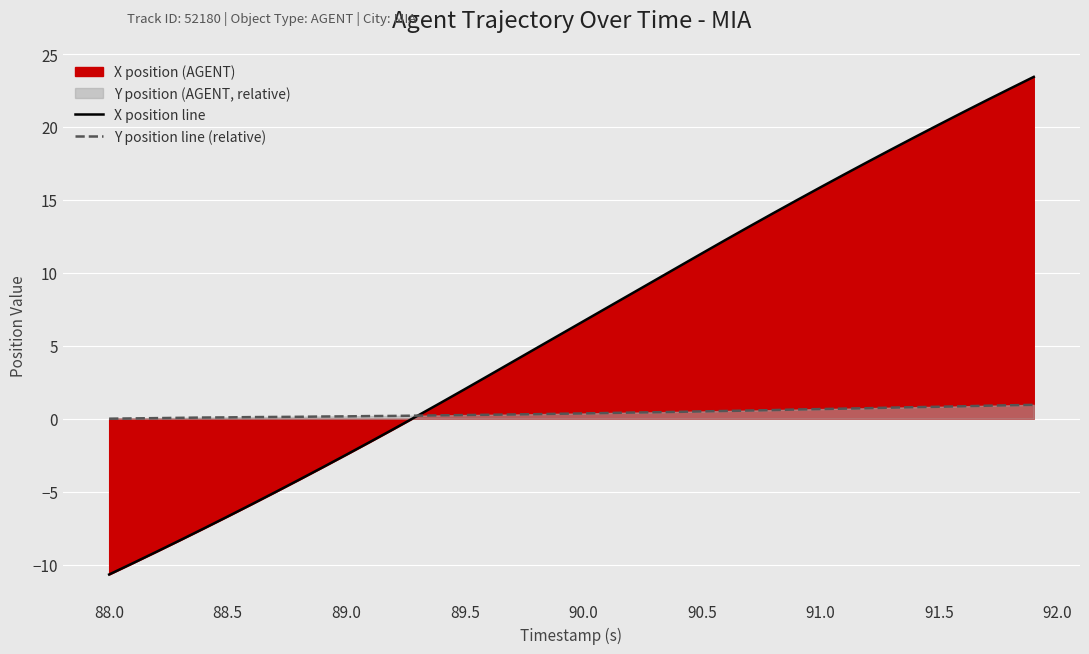

Does the chart display data point markers on the line(s)?

No